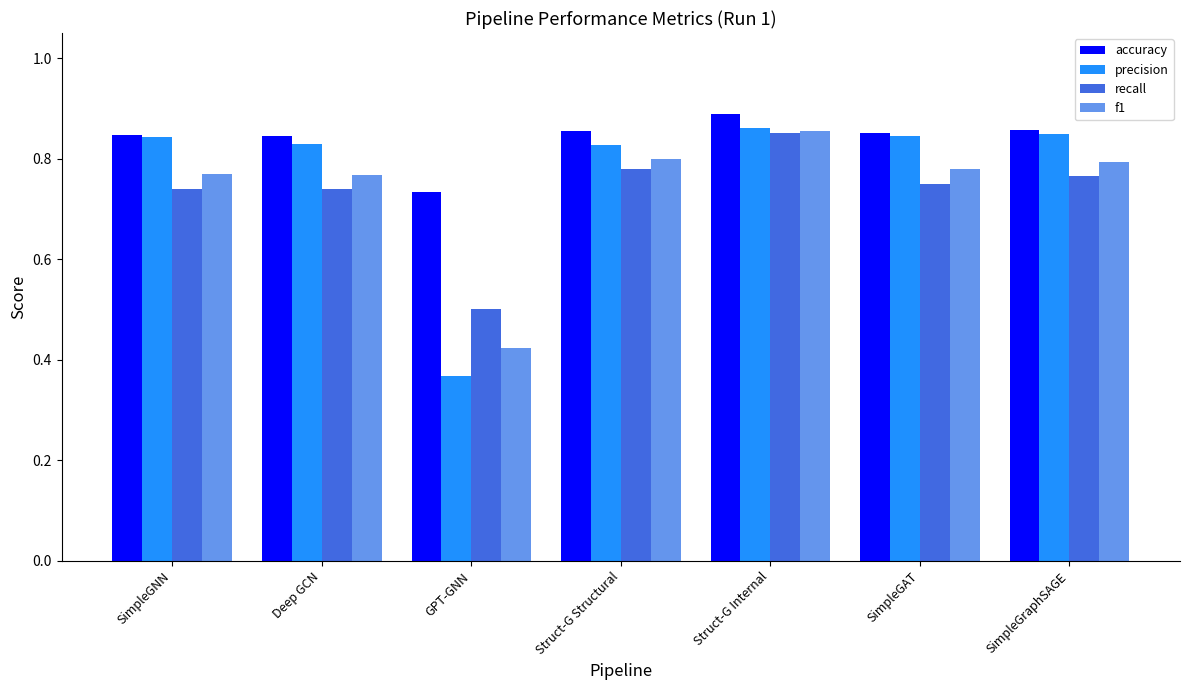

Is it true that precision equals 0.8 at SimpleGraphSAGE?

True